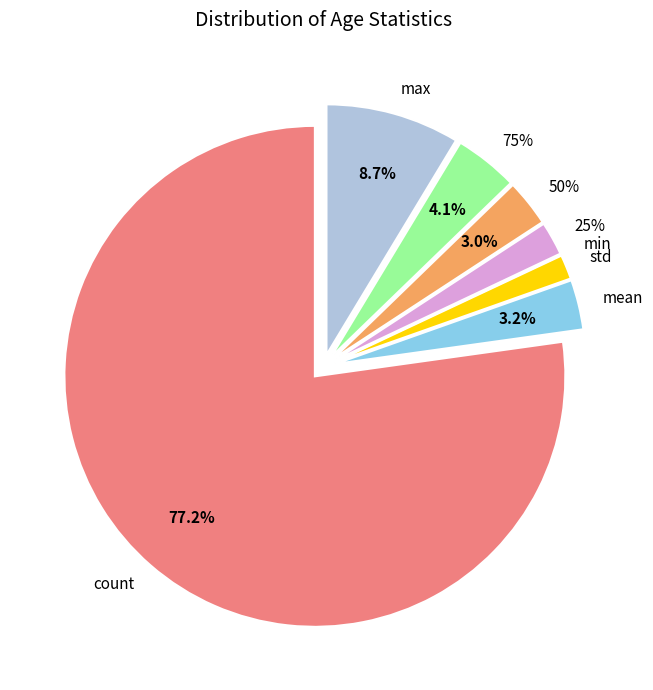

What is the change in value from count to max?

-634.0